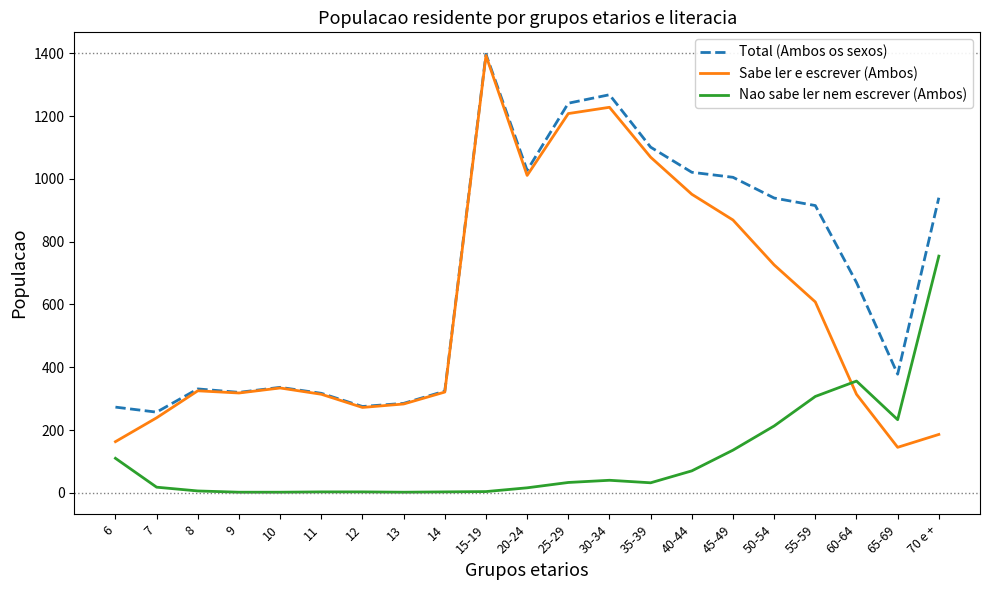

What value does the Total (Ambos os sexos) series have at 25-29, to the nearest 100?

1200